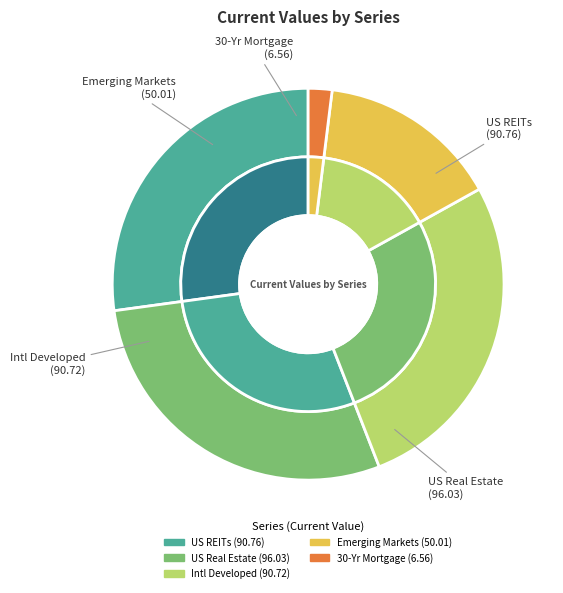

What portion of the pie excludes Intl Developed?

72.8%